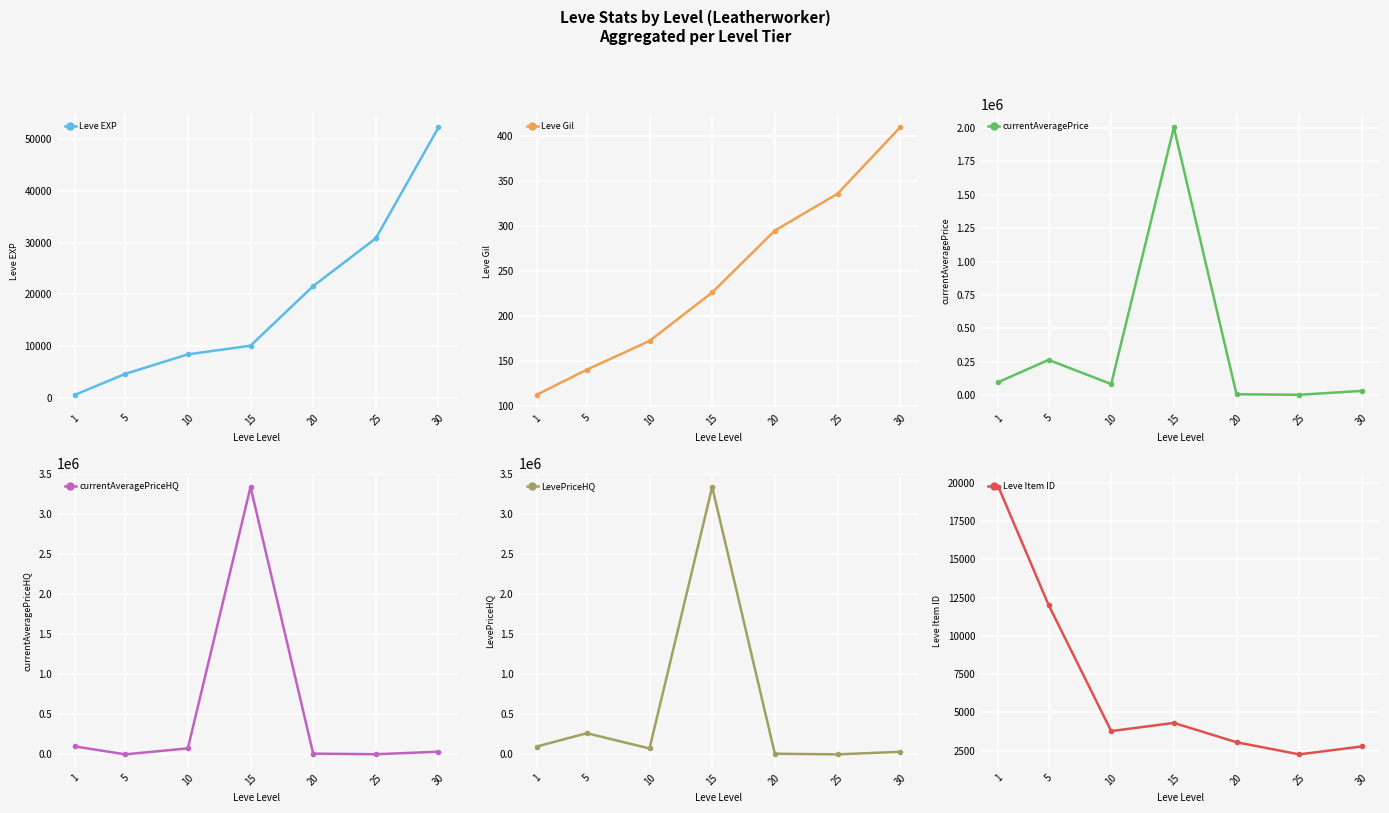

Reading right to left, list all the values displayed in this chart.

Leve EXP: 30=52220.0	25=30820.0	20=21600.0	15=10100.0	10=8430.0	5=4660.0	1=630.0
Leve Gil: 30=410.0	25=336.0	20=295.0	15=226.0	10=172.0	5=140.0	1=112.0
currentAveragePrice: 30=33221.0	25=4225.0	20=7988.3	15=2004000.0	10=84500.0	5=265083.5	1=99241.0
currentAveragePriceHQ: 30=33221.0	25=1500.0	20=9286.0	15=3336666.8	10=75000.0	5=0.0	1=99241.0
LevePriceHQ: 30=33221.0	25=1500.0	20=9286.0	15=3336666.8	10=75000.0	5=265083.5	1=99241.0
Leve Item ID: 30=2767.0	25=2250.0	20=3043.0	15=4308.0	10=3772.0	5=12028.0	1=19744.0